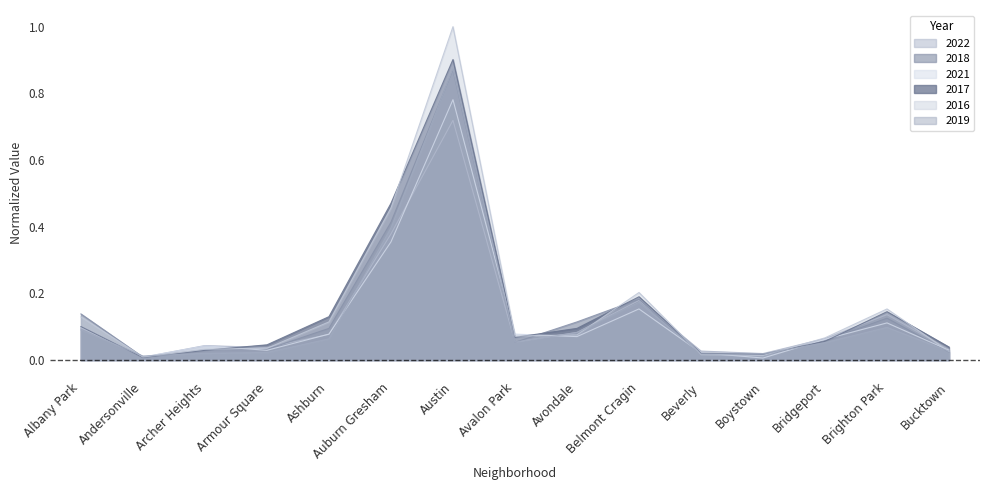

What position from the right is Archer Heights?

13